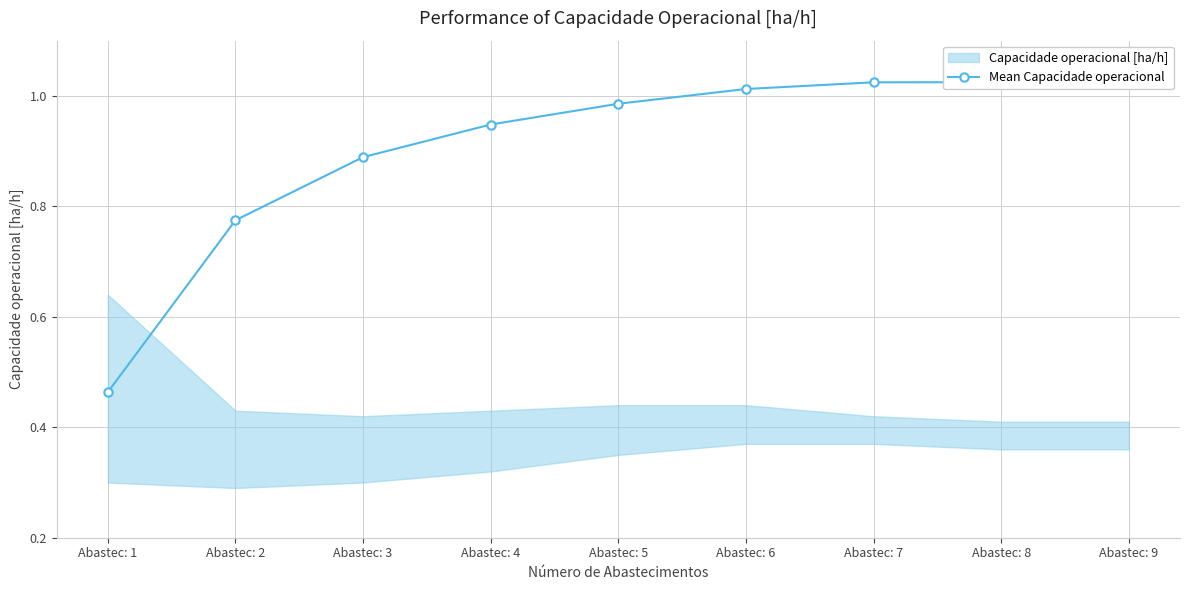

List the labels in order of value, smallest first.

Abastec: 1, Abastec: 2, Abastec: 3, Abastec: 4, Abastec: 5, Abastec: 6, Abastec: 7, Abastec: 8, Abastec: 9